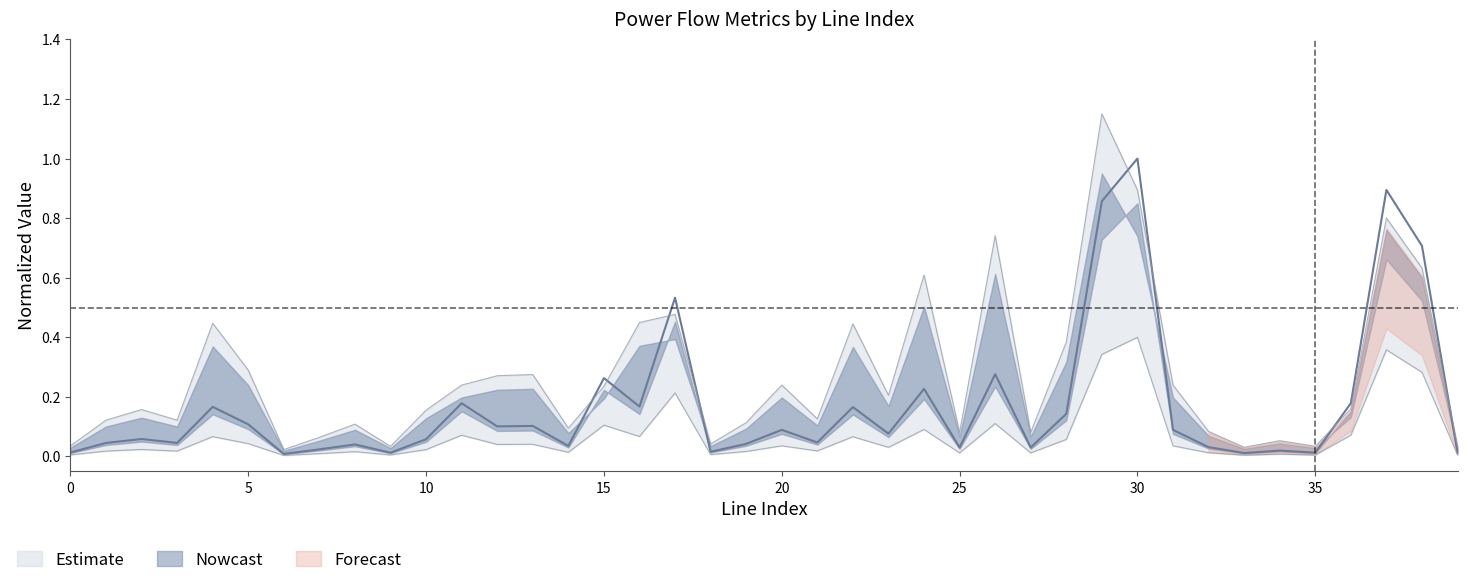

The value of loading_percent at 24 is 0.6. True or false?

True